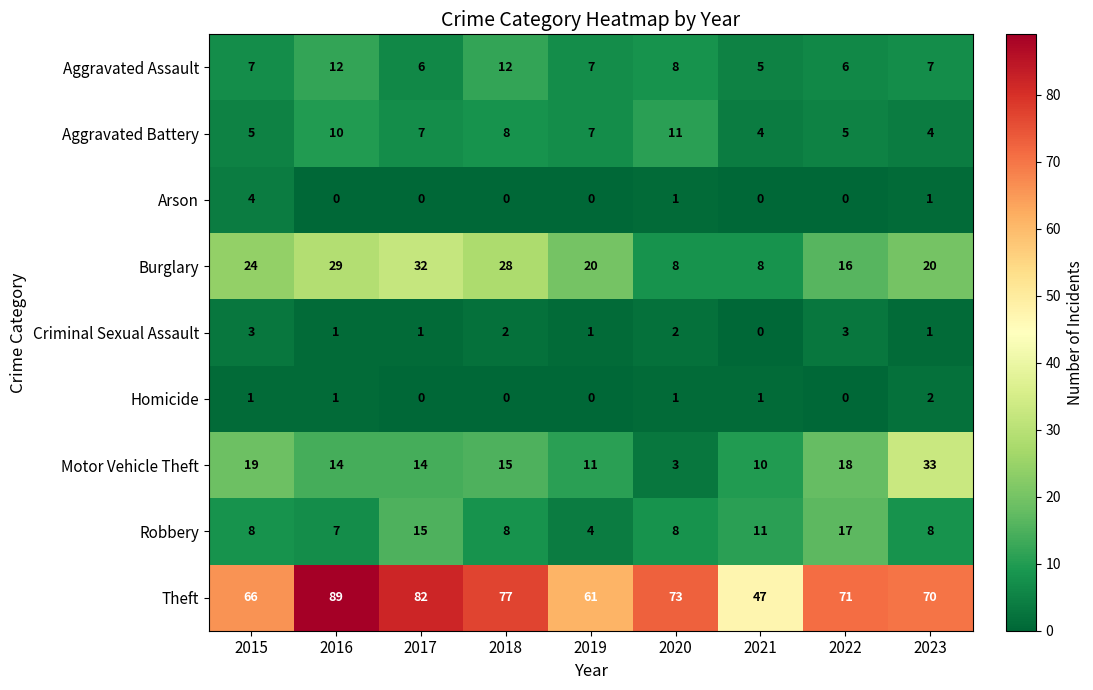

Between 2020 and 2021, which series saw the biggest shift?

Theft